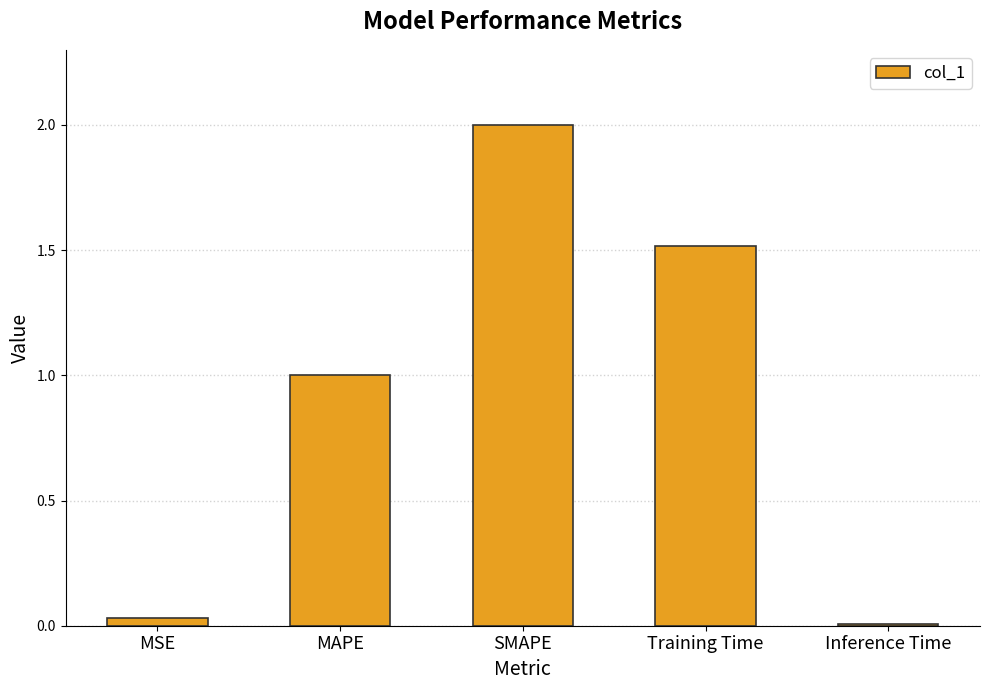

What is the maximum value shown in the chart?

2.0